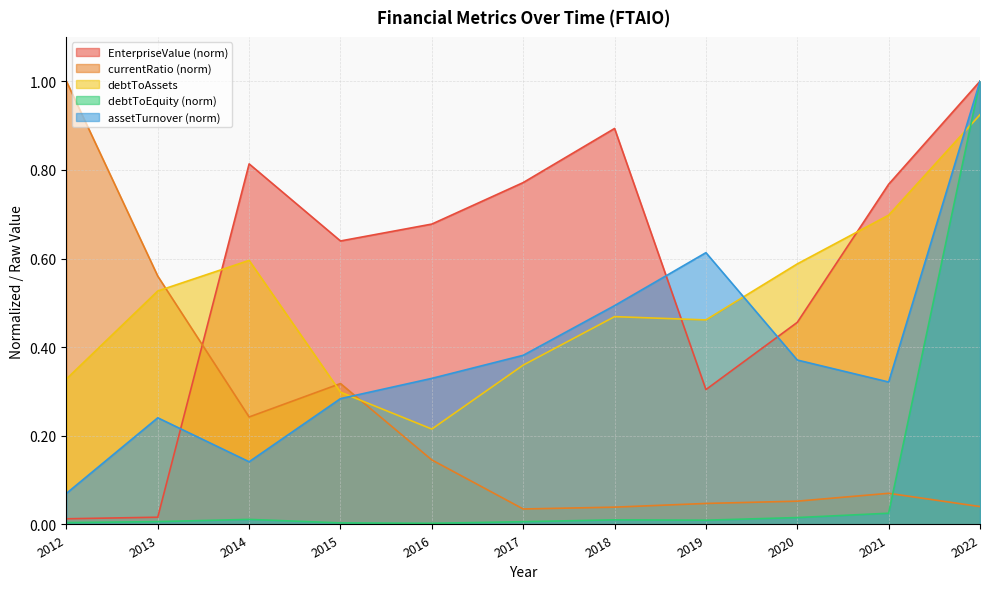

In debtToAssets, how many points are lower than both neighbors (excluding endpoints)?

2